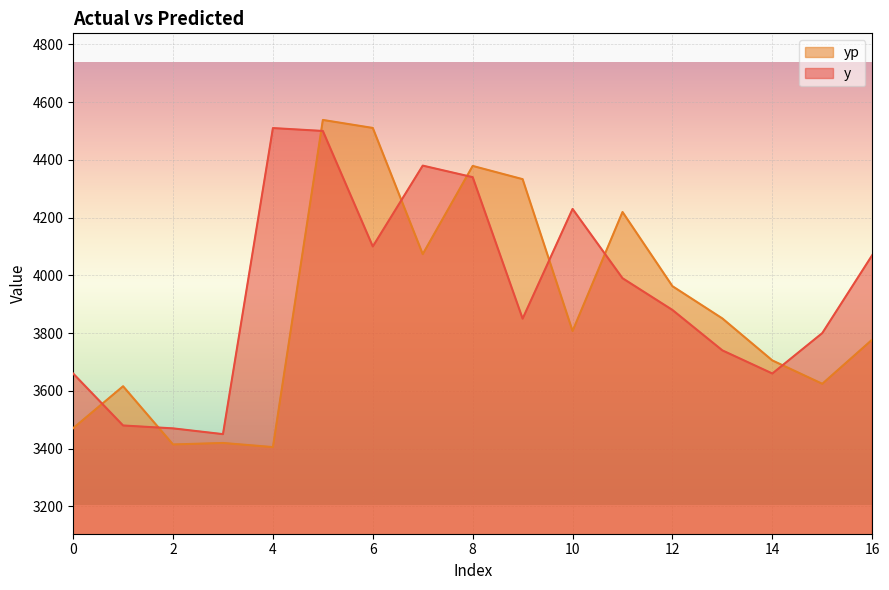

How many lines are shown in the chart?

2